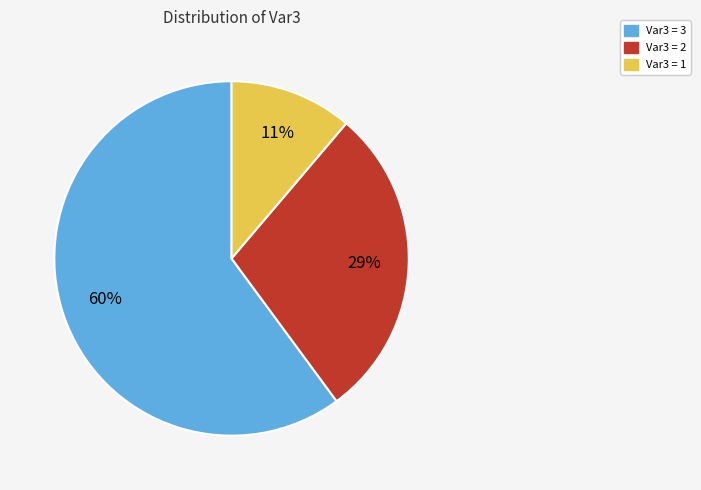

Does any single category account for the majority?

Yes